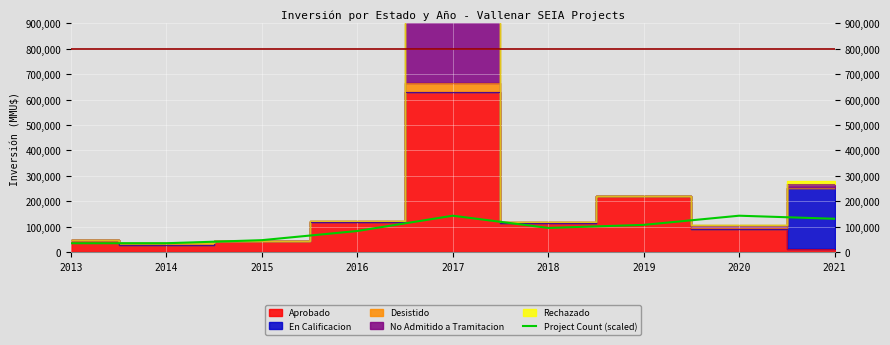

What is the sum of all values?

828000